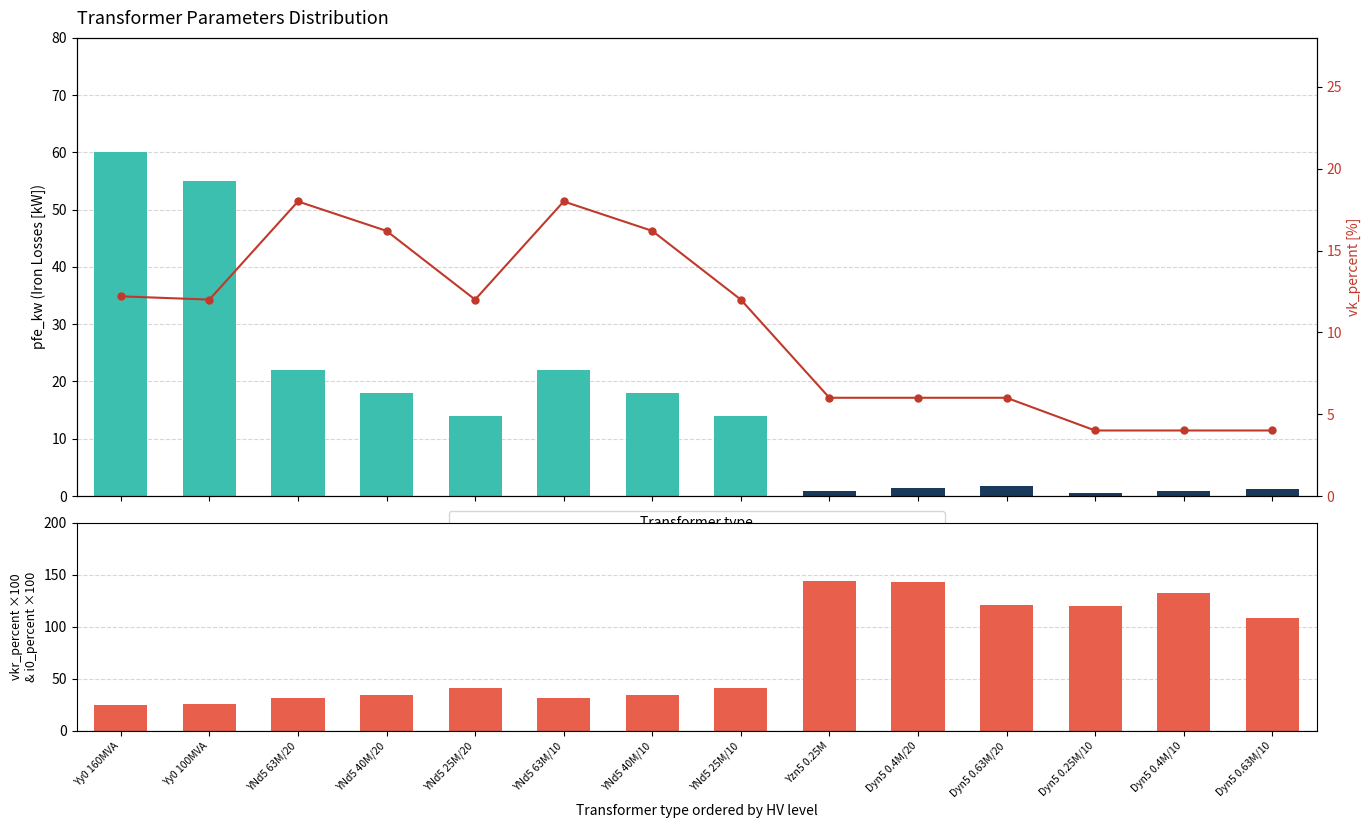

The vk_percent series shows 6.6 at Yy0 100MVA. True or false?

False